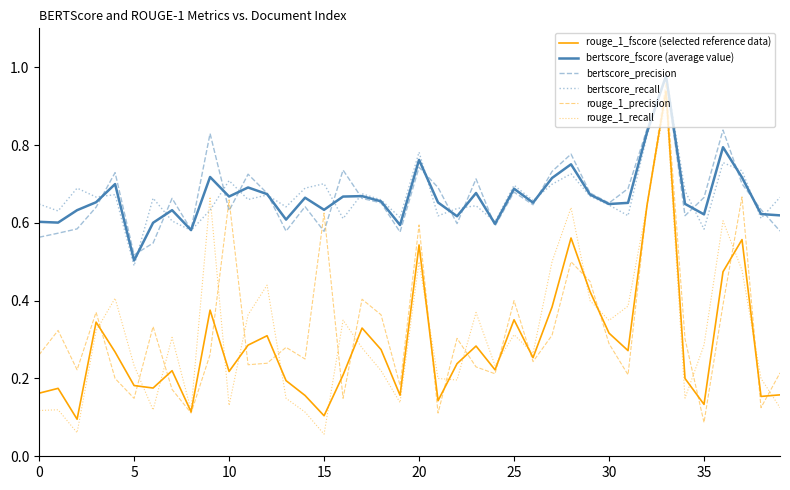

How many lines are shown in the chart?

6